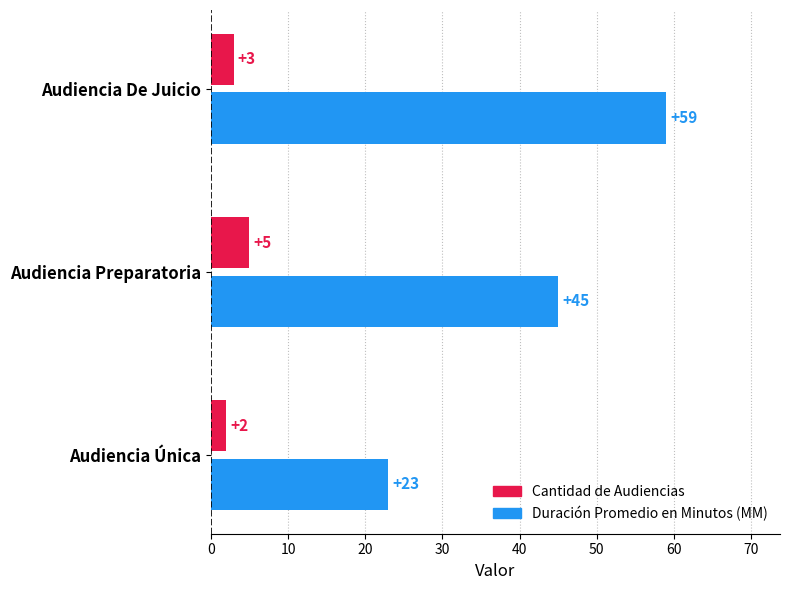

Is it true that Duración Promedio en Minutos (MM) equals 13 at Audiencia Preparatoria?

False